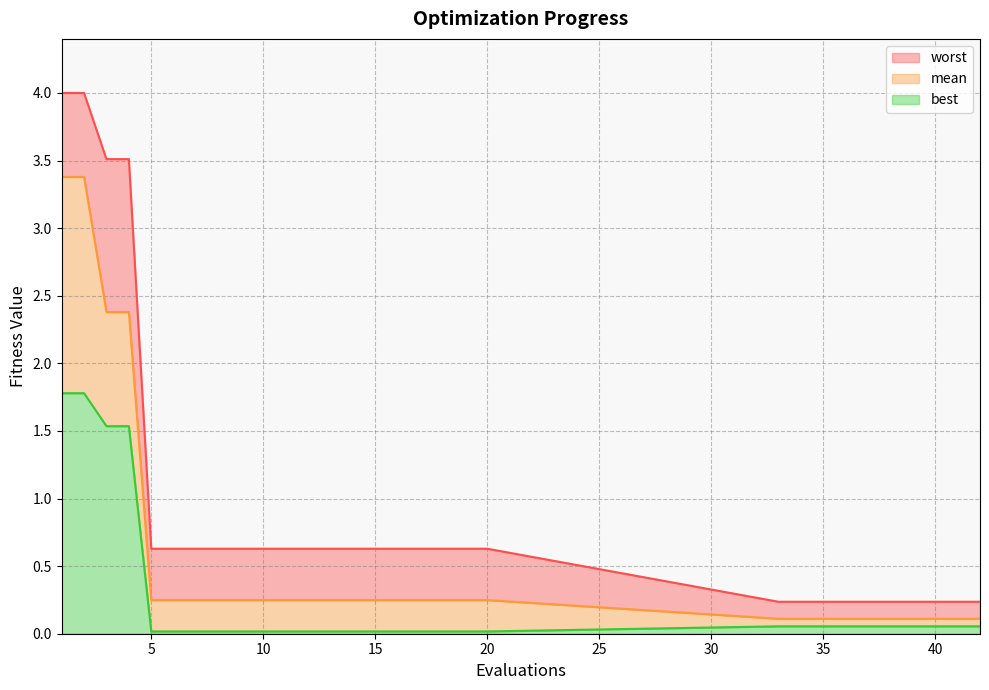

True or false: best has more than 1 points higher than both neighbors.

False